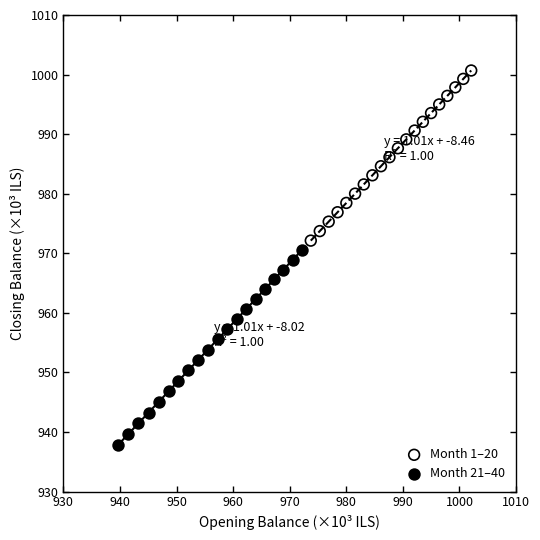

What are all the series names shown in the legend?

Month 1–20, Month 21–40